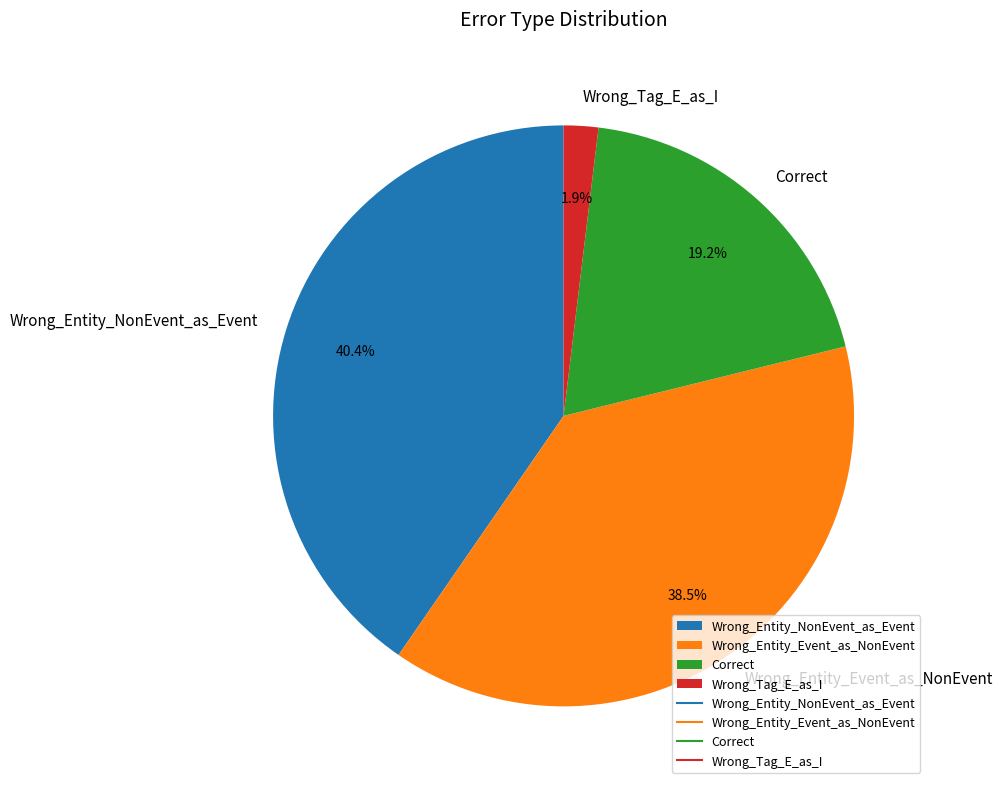

Count the number of slices in the pie.

4